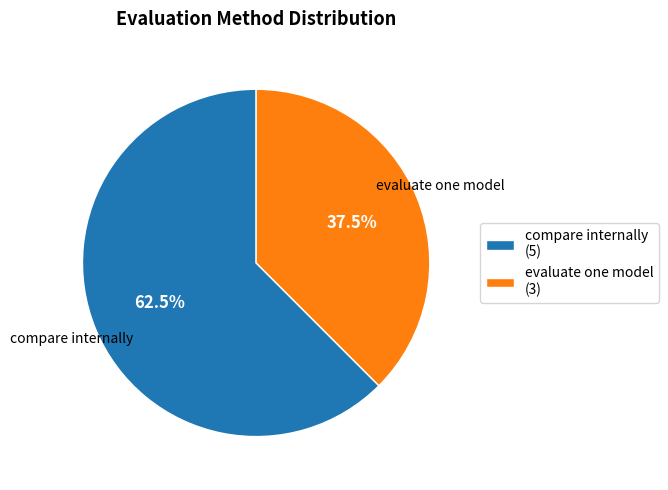

Which slice is the largest?

compare internally